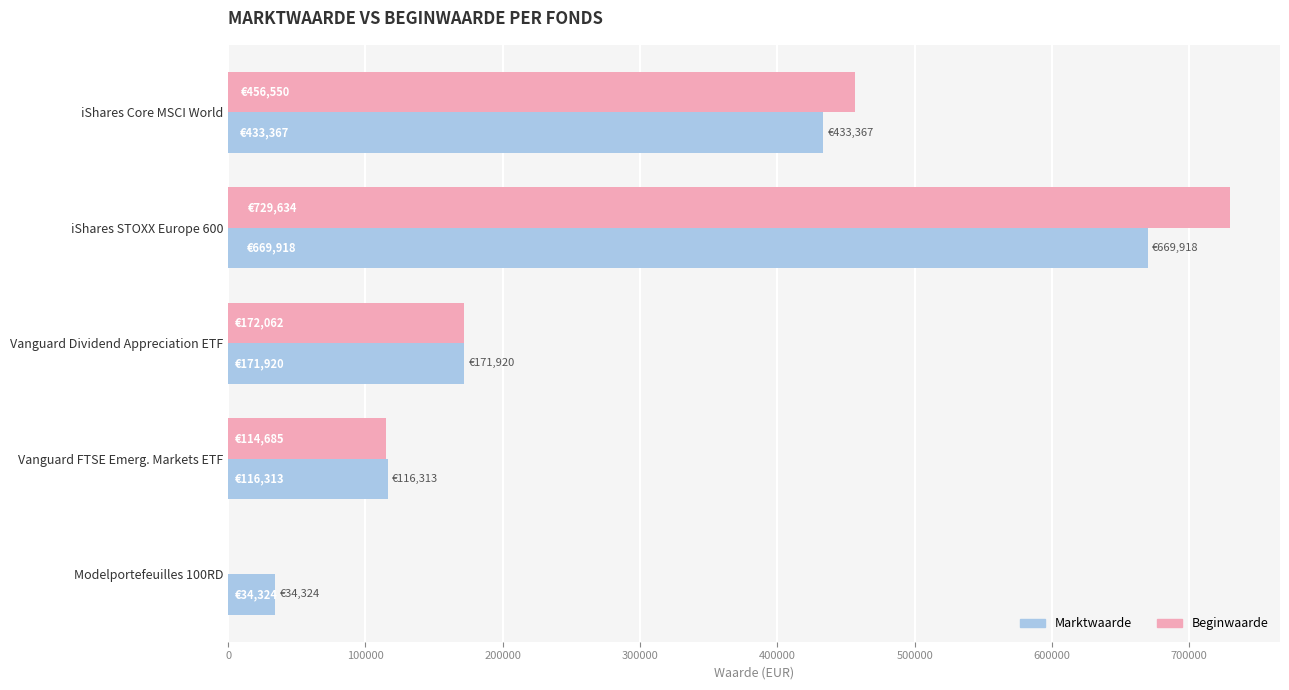

What is the highest value of the Marktwaarde series?

669918